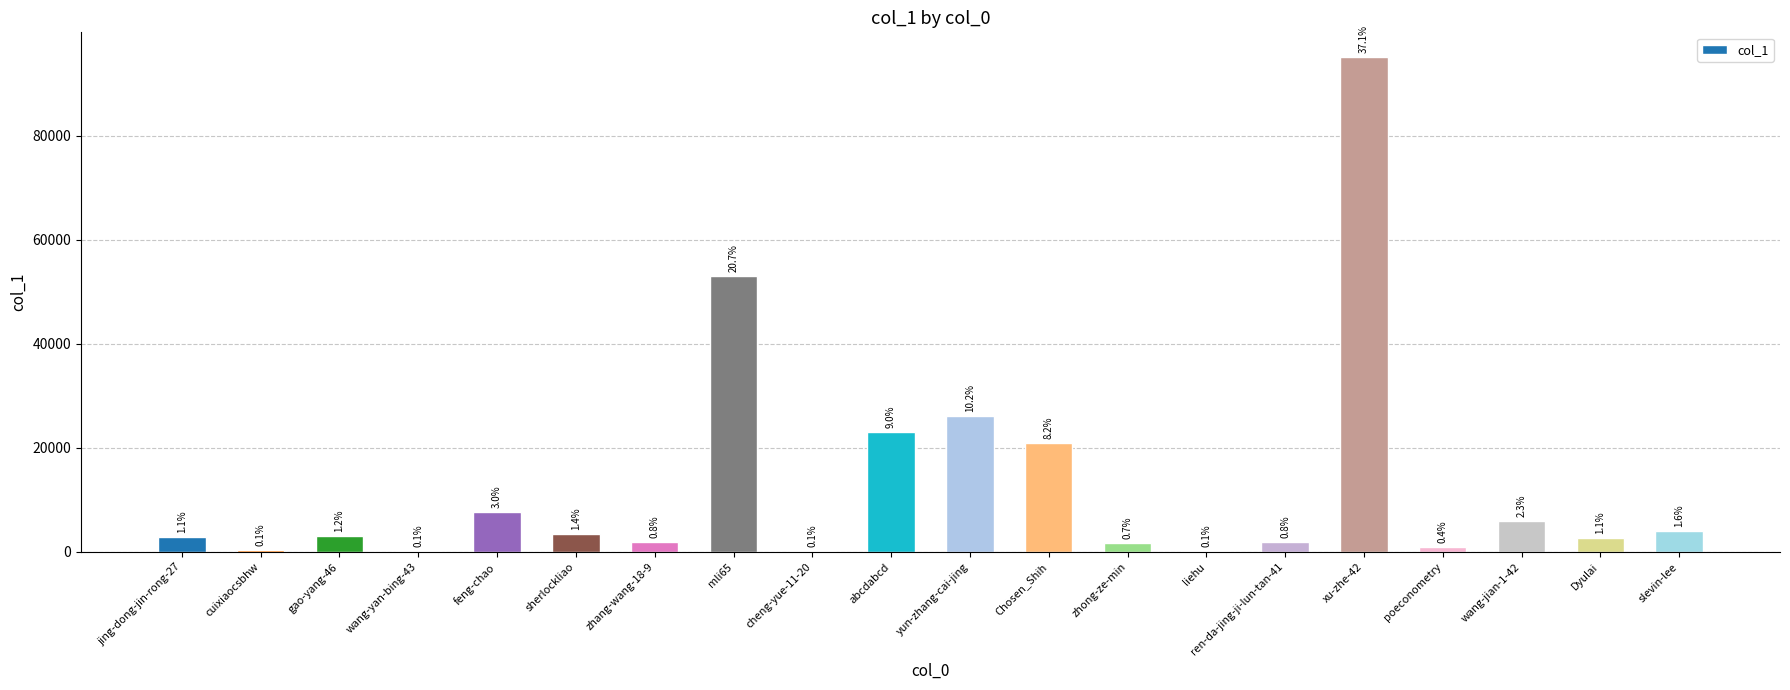

What is the change in value from zhang-wang-18-9 to slevin-lee?

+2021